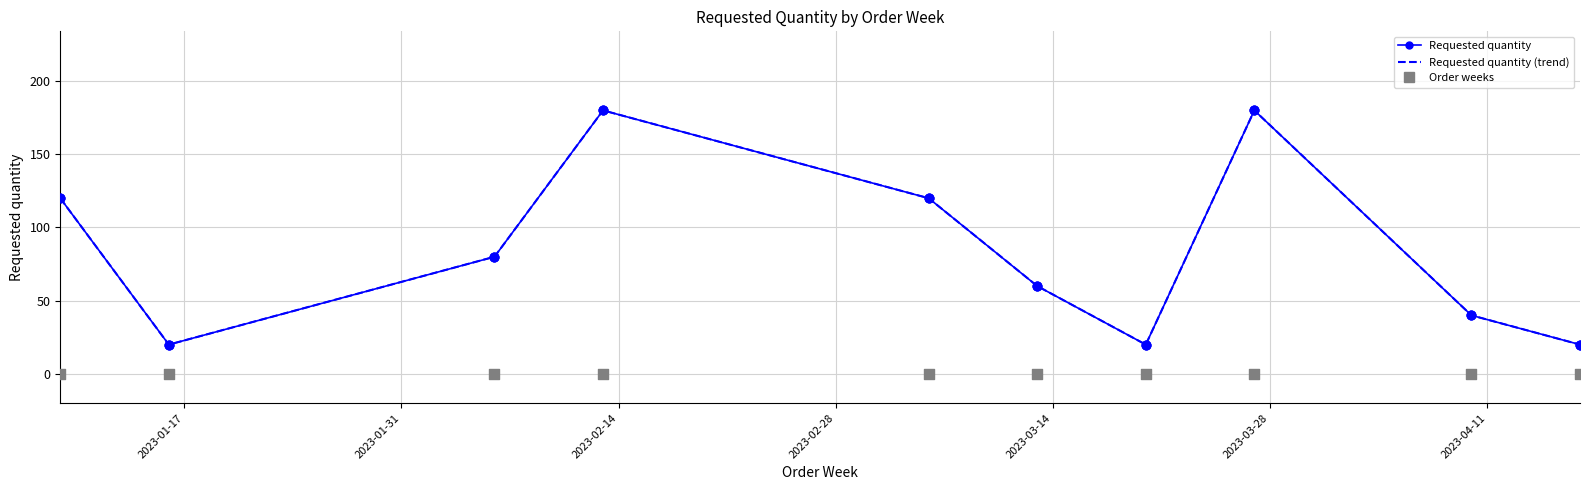

Which series reaches the maximum Y coordinate?

Requested quantity